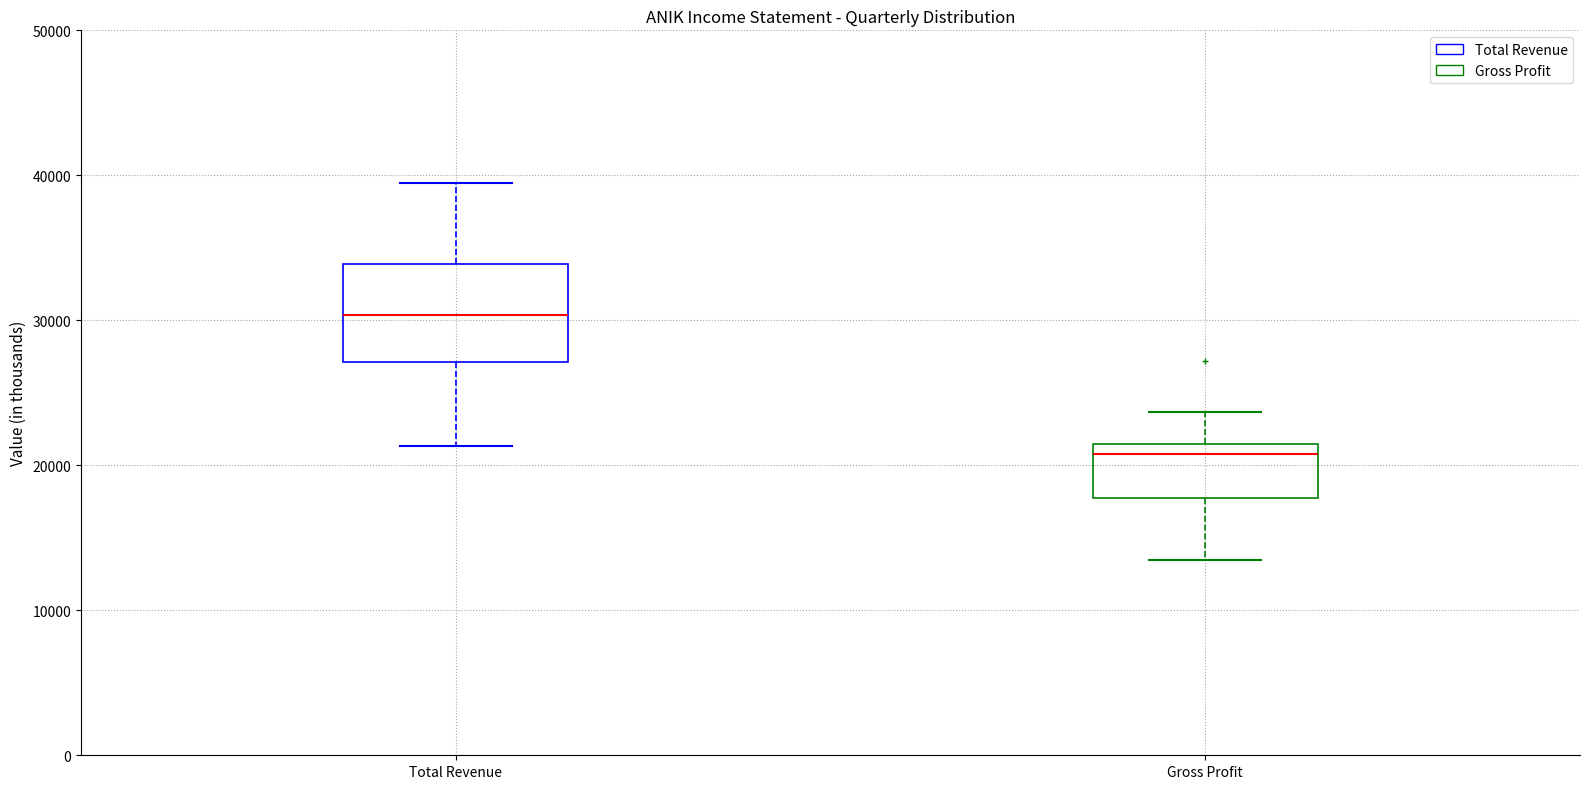

Which box has the highest median line?

Total Revenue